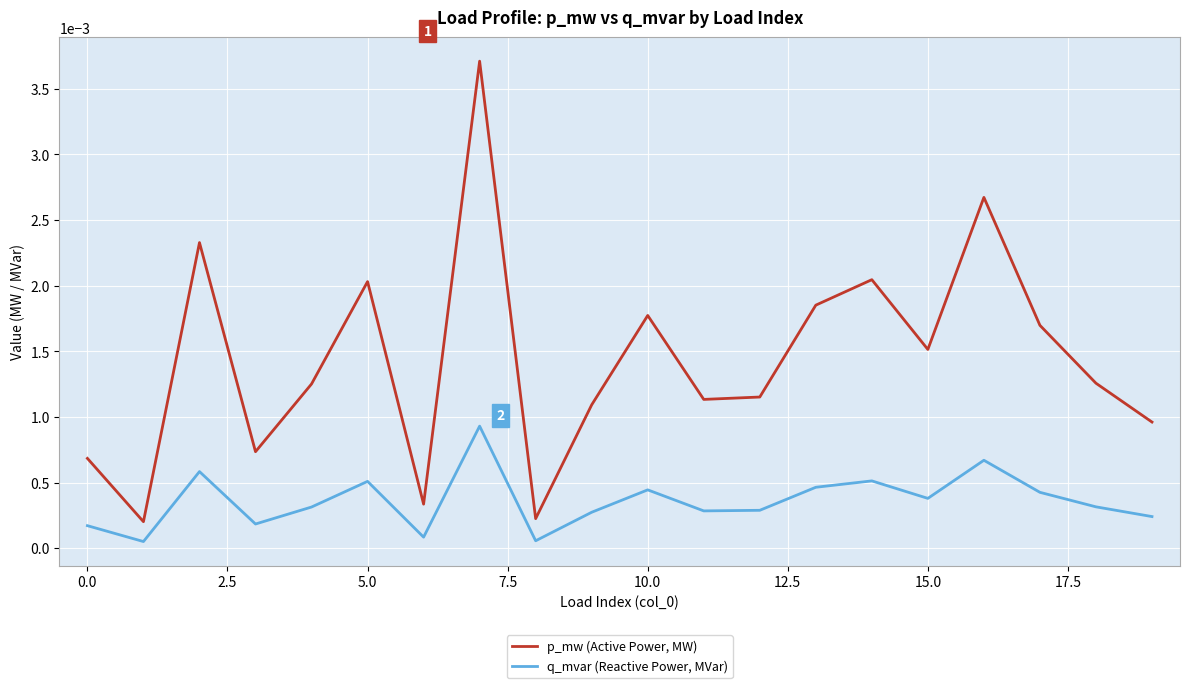

Which series has the widest spread of values?

p_mw (Active Power, MW)